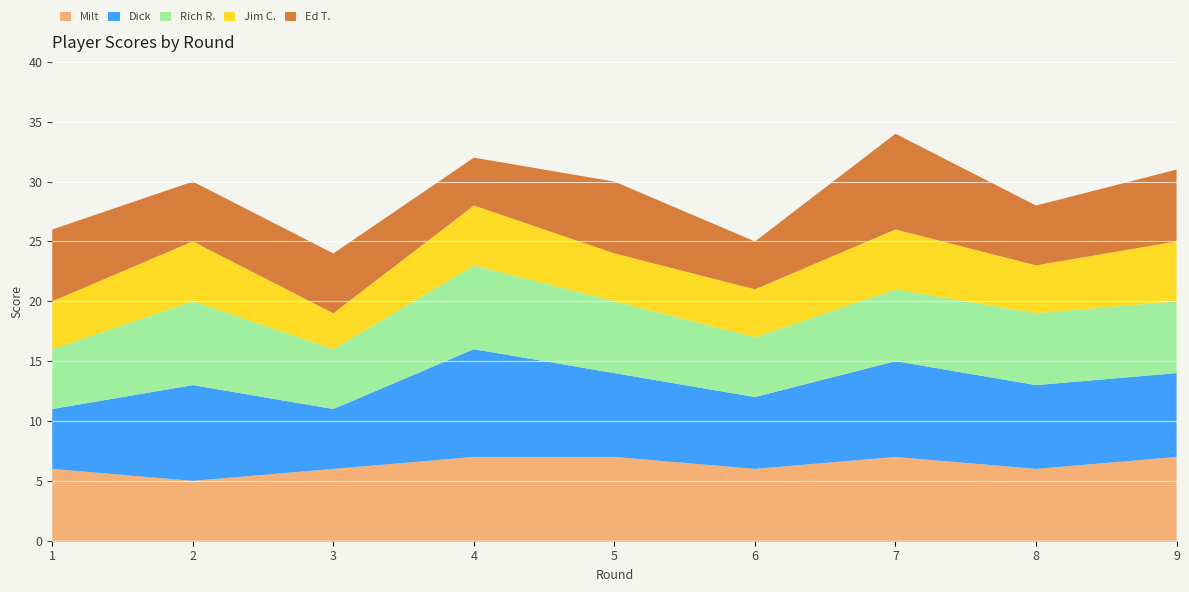

Reading left to right, list all the values displayed in this chart.

Milt: 6	5	6	7	7	6	7	6	7
Dick: 5	8	5	9	7	6	8	7	7
Rich R.: 5	7	5	7	6	5	6	6	6
Jim C.: 4	5	3	5	4	4	5	4	5
Ed T.: 6	5	5	4	6	4	8	5	6